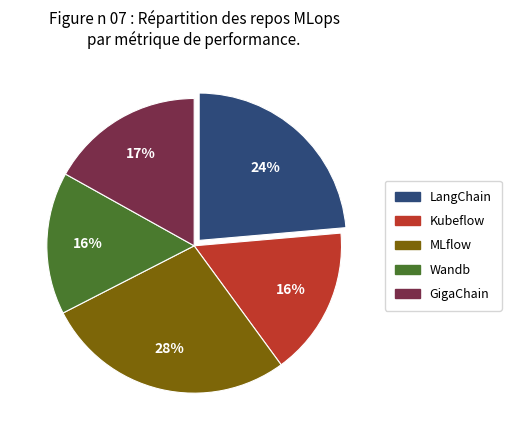

What percentage is the GigaChain slice, to the nearest percent?

17%